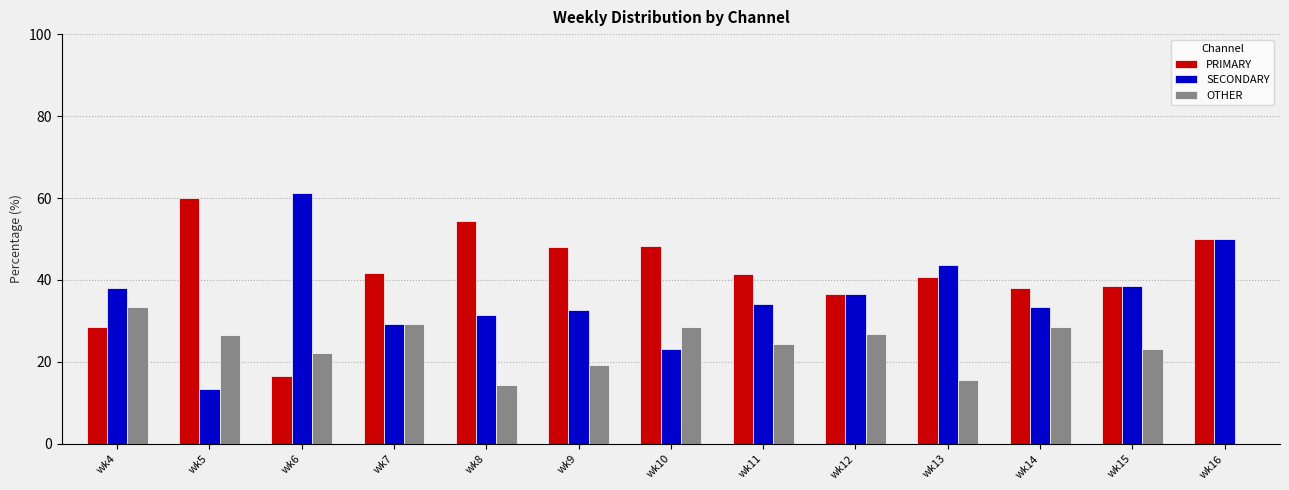

Are the bars grouped side by side (vs. stacked)?

Yes